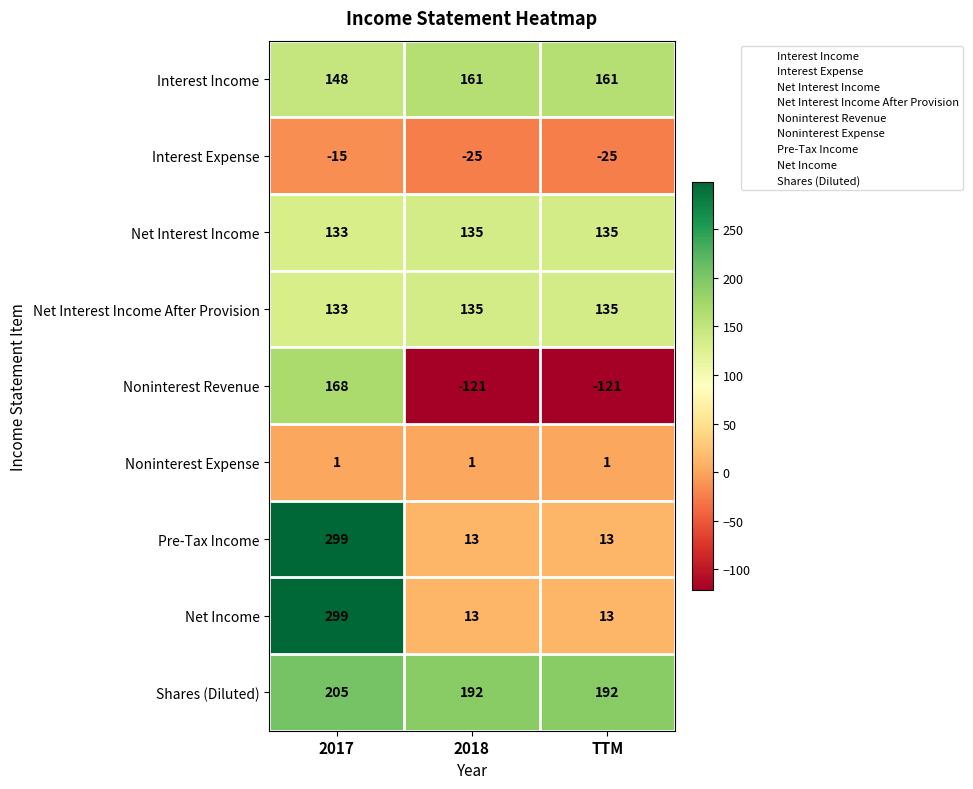

What is the total value across all series at 2017?

1371